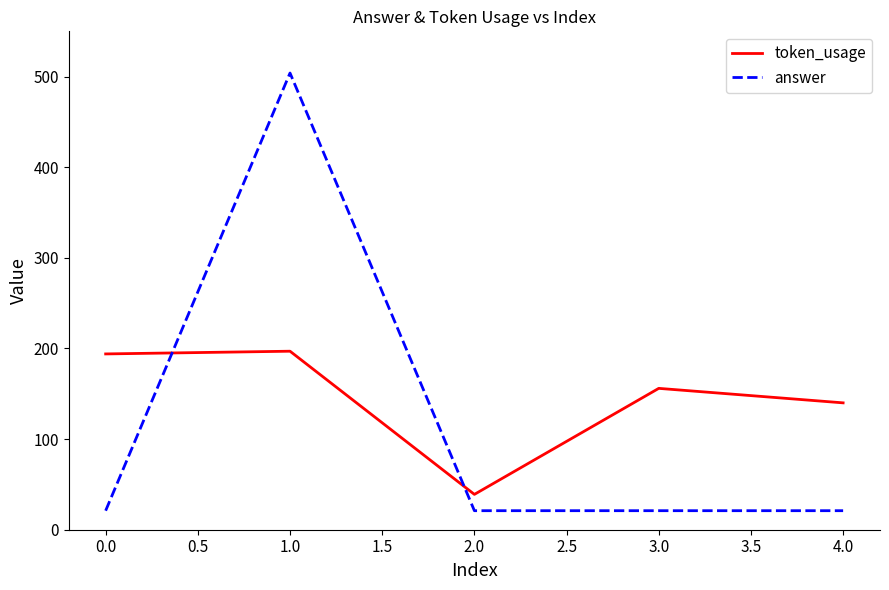

At 0.0, list the series in order from largest to smallest.

token_usage, answer